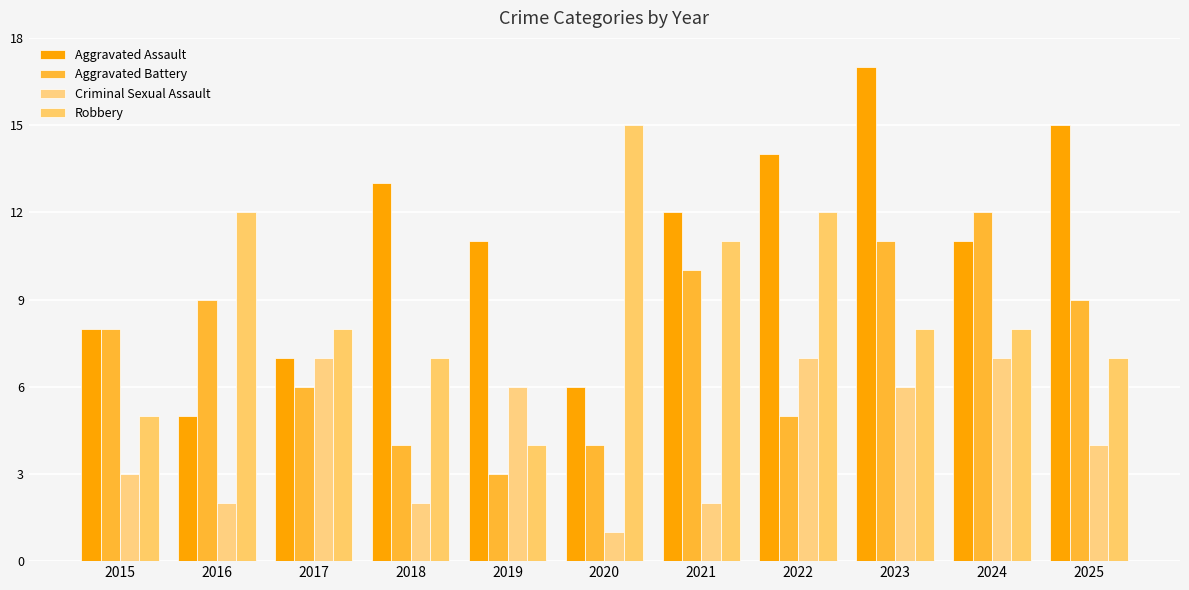

What is the greatest value displayed?

17